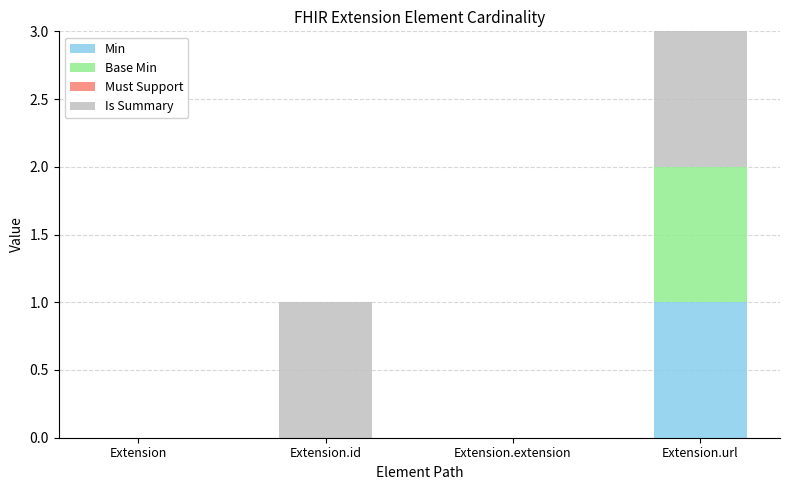

Reading left to right, list the values for the Min series.

Extension=0	Extension.id=0	Extension.extension=0	Extension.url=1